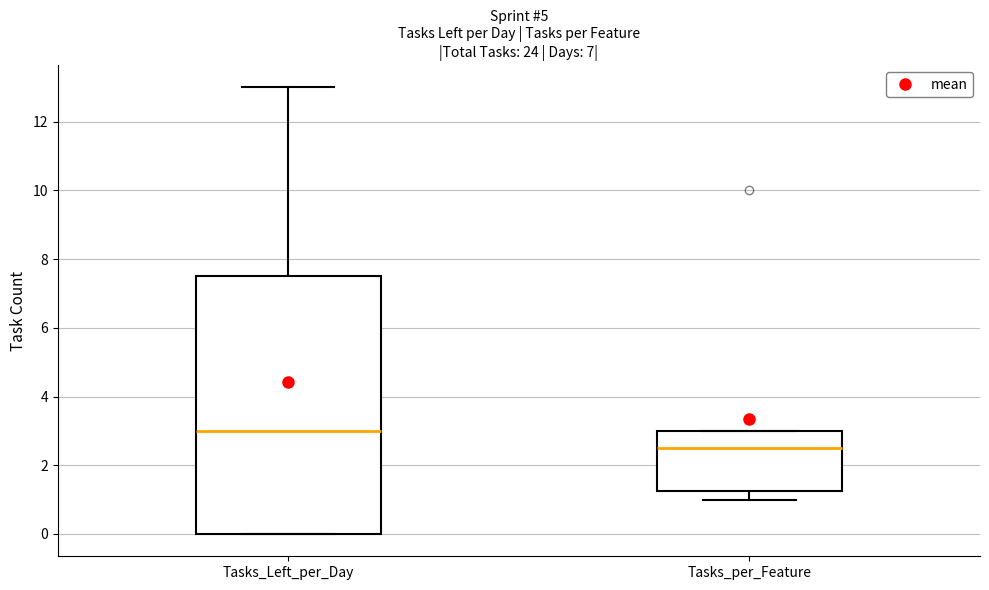

Reading left to right, transcribe this box plot: for each box, give where its median line is, the range the box spans, and where its two whiskers end, as read against the y-axis. The values are not printed on the chart, so give them approximately, as read against the axis.

Tasks_Left_per_Day: median 3.0, box 0.0 to 7.6, whiskers 0.0 to 13.0
Tasks_per_Feature: median 2.6, box 1.2 to 3.0, whiskers 1.0 to 3.0